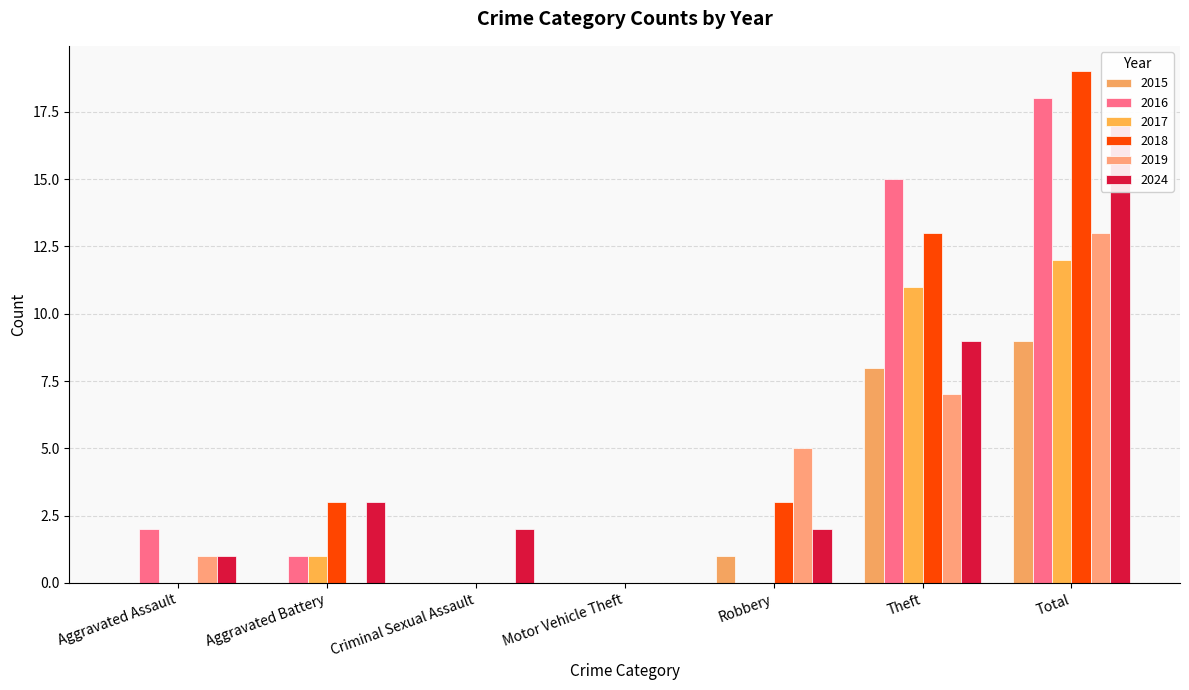

Between Robbery and Total, which series saw the biggest shift?

2016